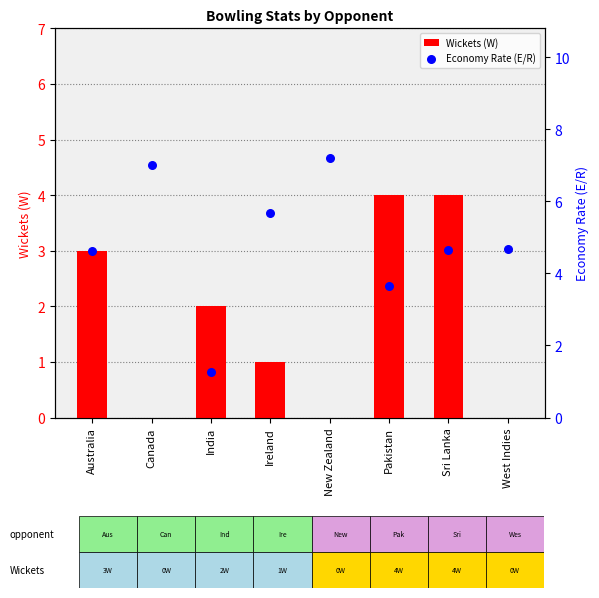

Which series has the largest Y range (max minus min)?

Economy Rate (E/R)